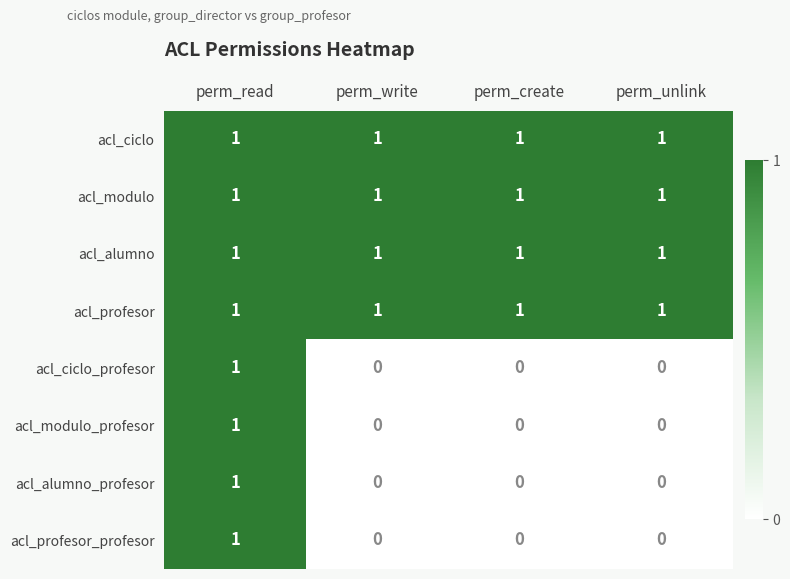

What is the sum of all acl_profesor values?

4